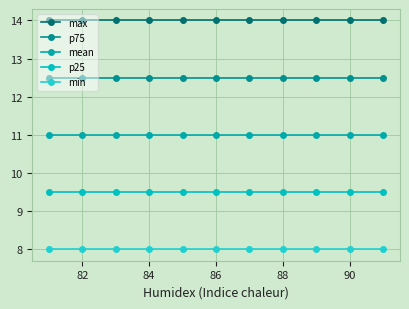

How many lines are shown in the chart?

5